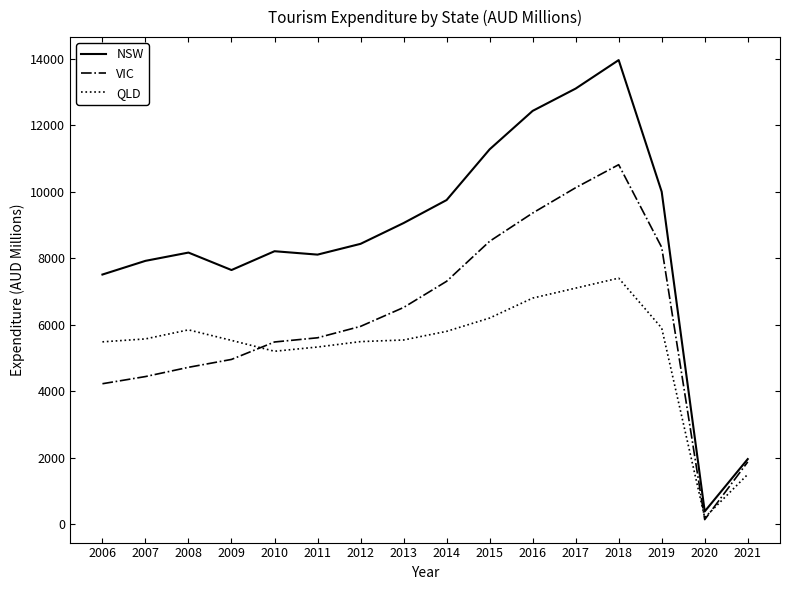

The value of VIC at 2014 is 2839.8. True or false?

False